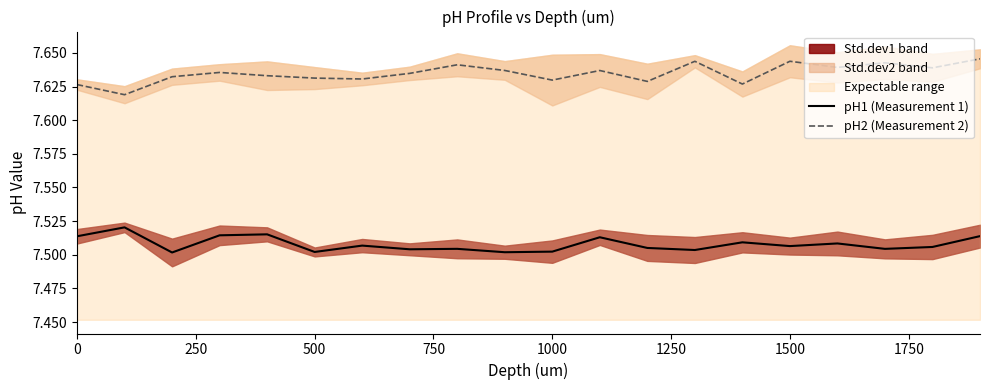

At how many categories does at least one series exceed 7?

20